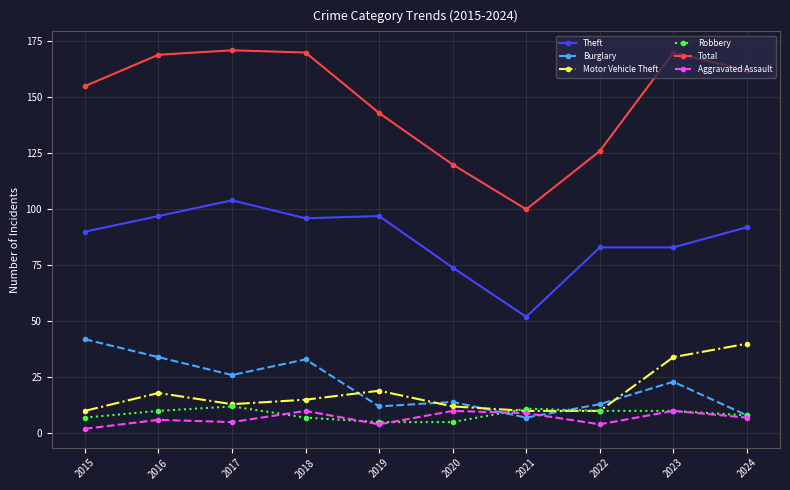

The value of Motor Vehicle Theft at 2022 is 10. True or false?

True